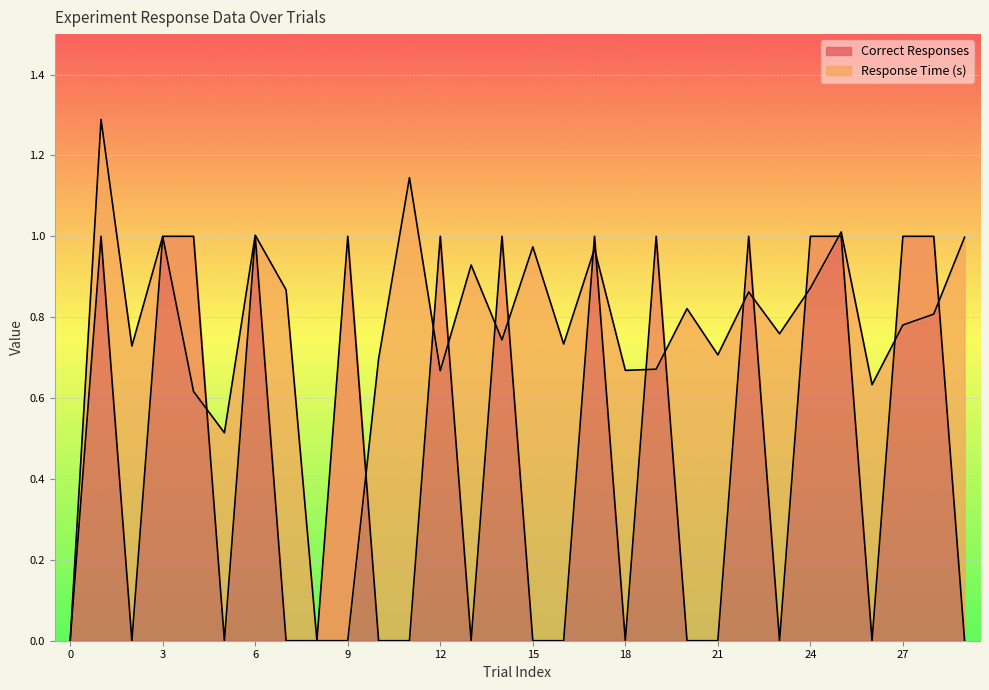

At how many categories does at least one series exceed 0?

28